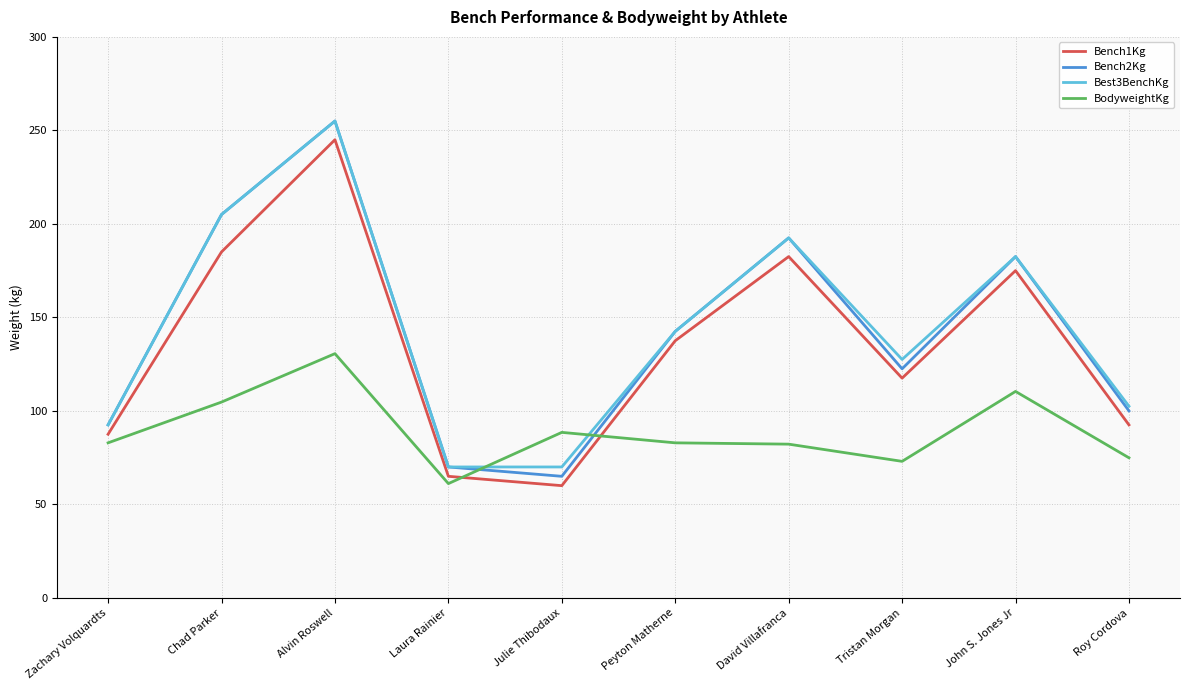

At how many categories does at least one series exceed 171?

4